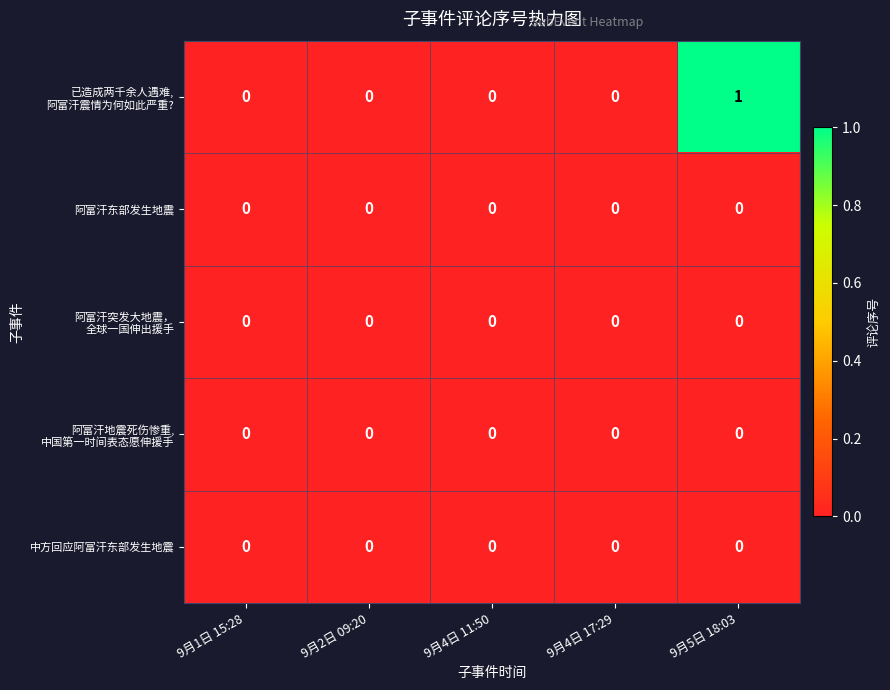

Is it true that 阿富汗东部发生地震 equals 0 at 9月4日 17:29?

True